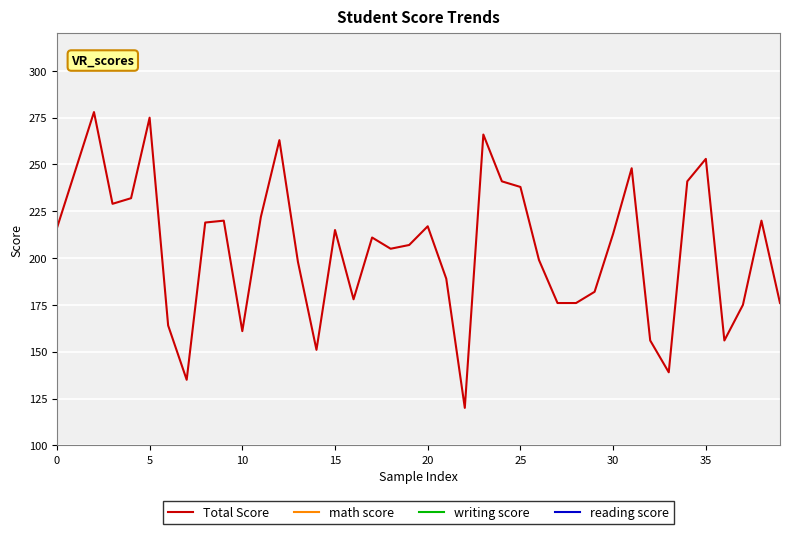

True or false: Total Score has a value of 338 at 21.

False